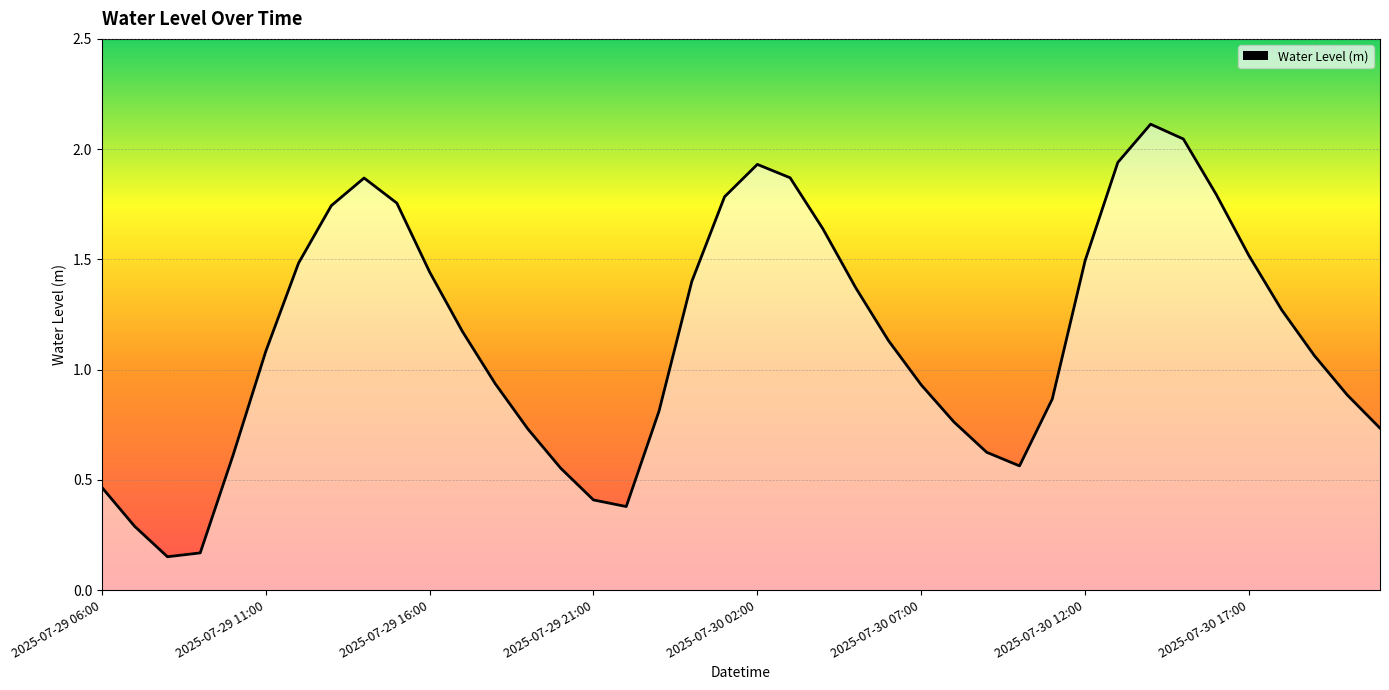

What is the greatest value displayed?

2.1